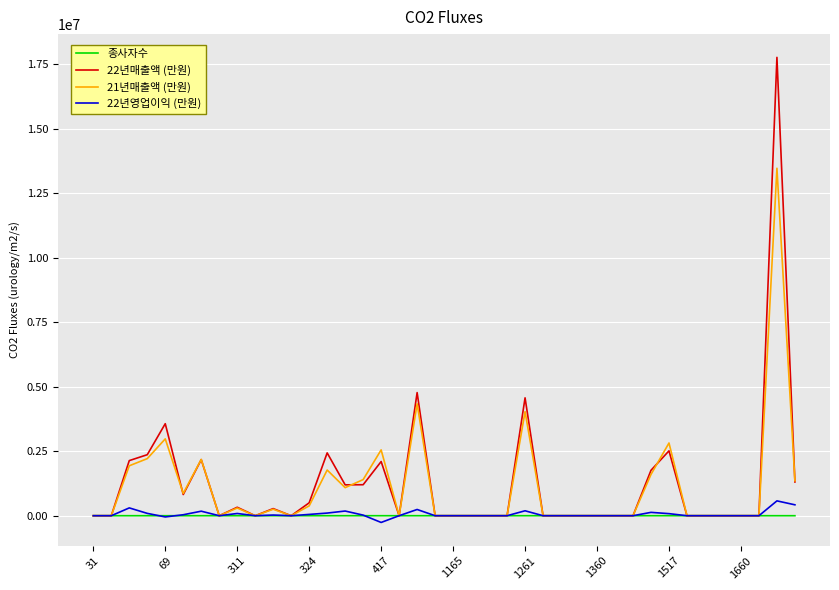

What is the greatest value displayed?

17762609